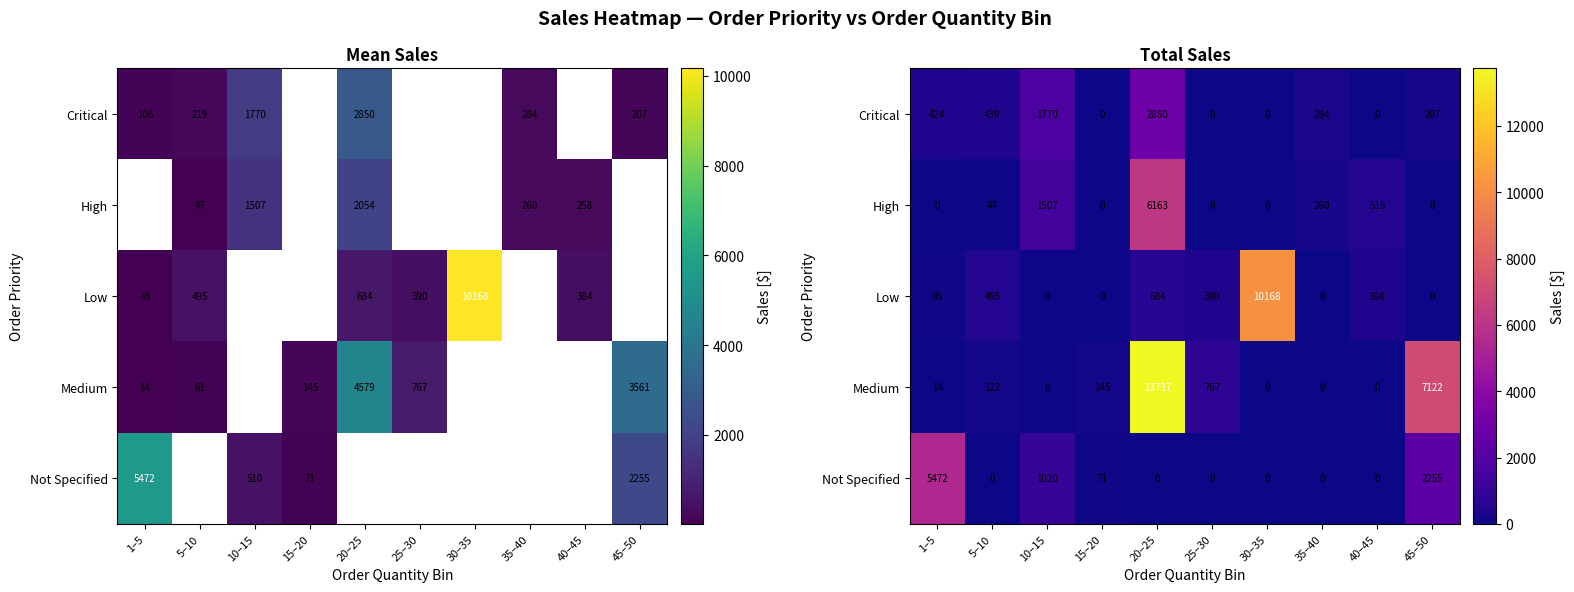

At 10–15, list the series in order from smallest to largest.

Low, Medium, Not Specified, High, Critical